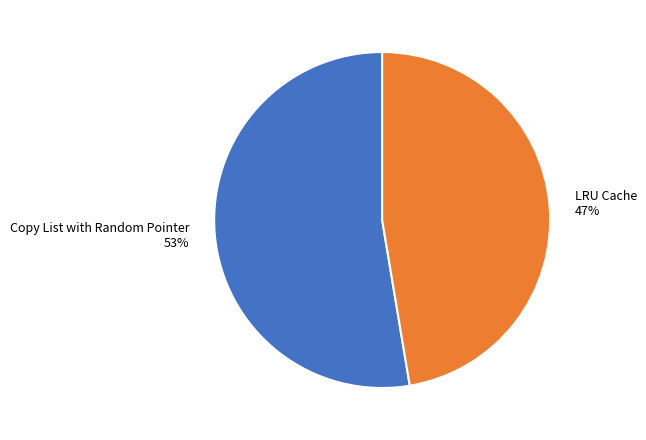

Does LRU Cache represent more than half of the total?

No